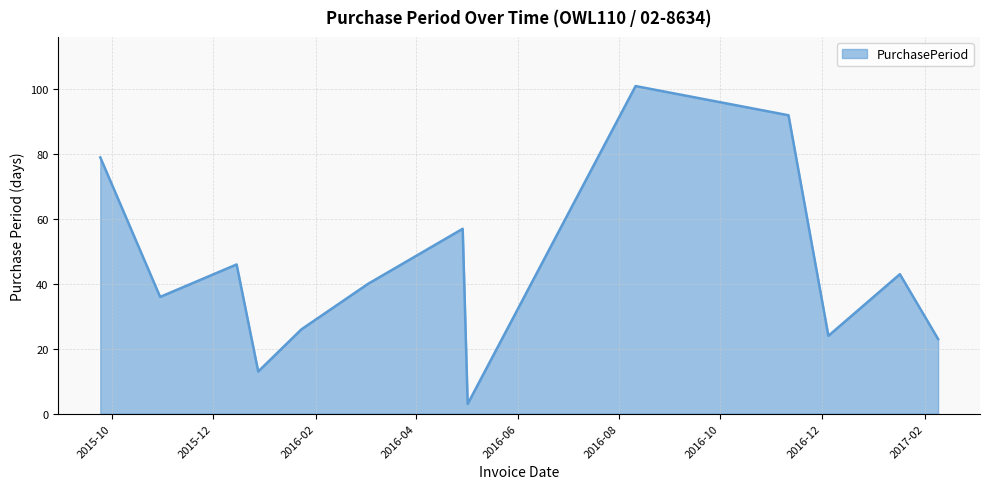

How many lines are shown in the chart?

1